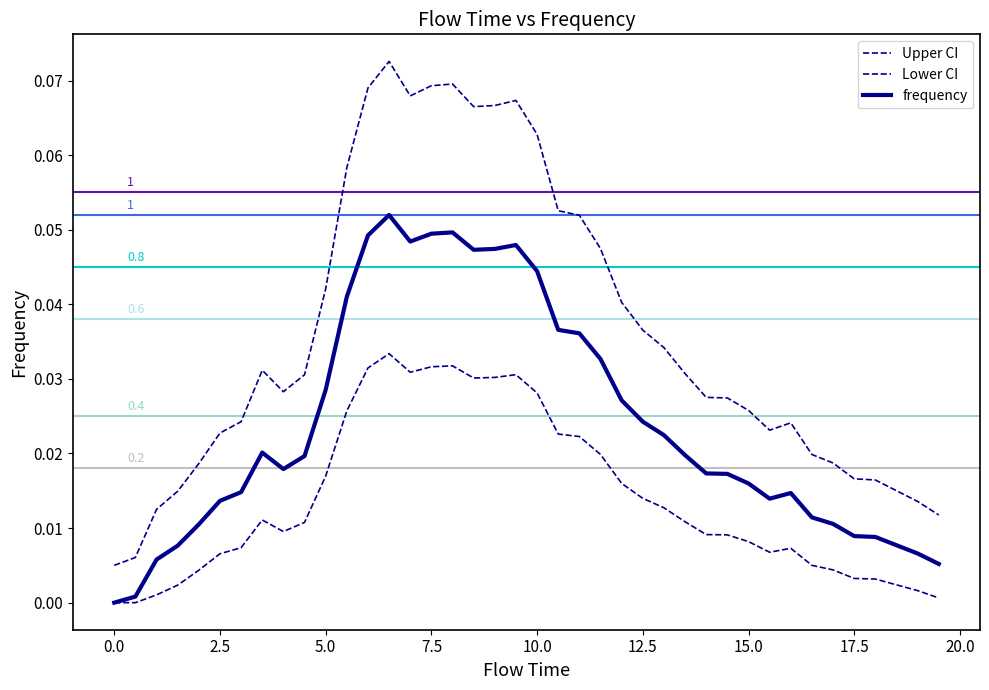

How many lines are shown in the chart?

3